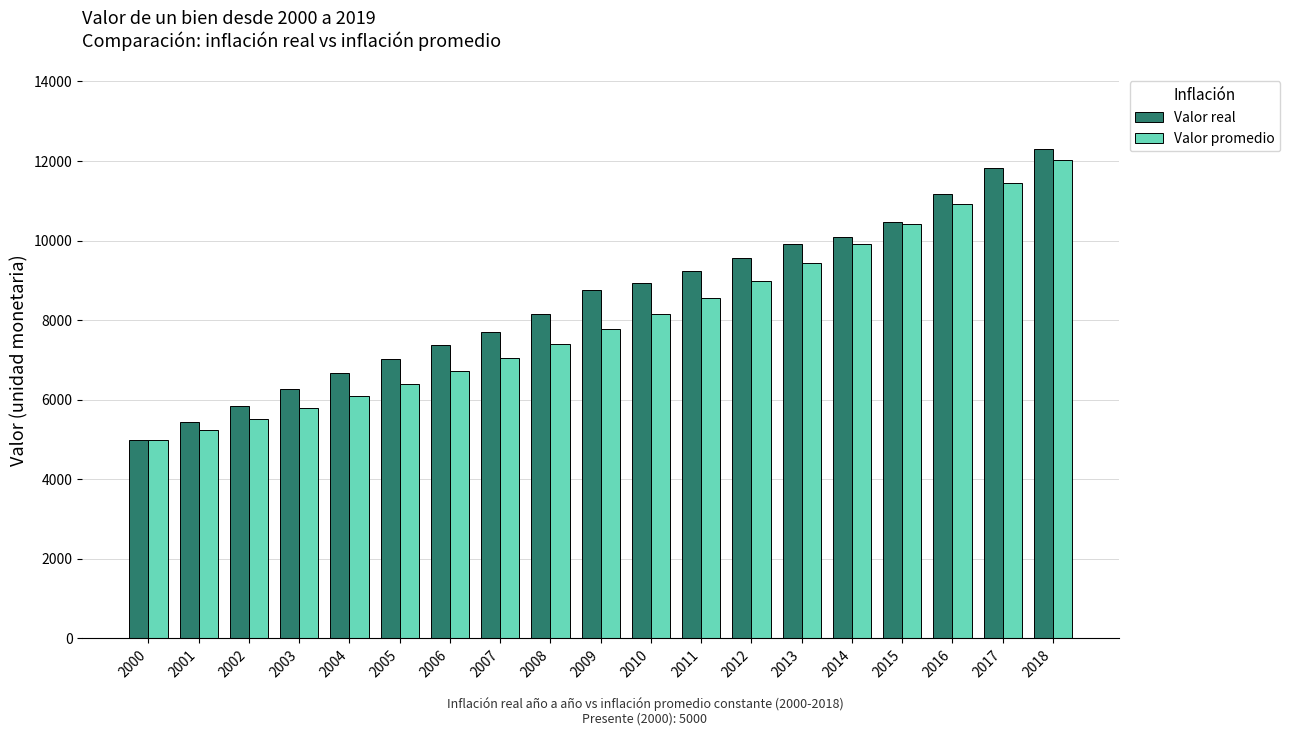

What are all the series names shown in the legend?

Valor real, Valor promedio